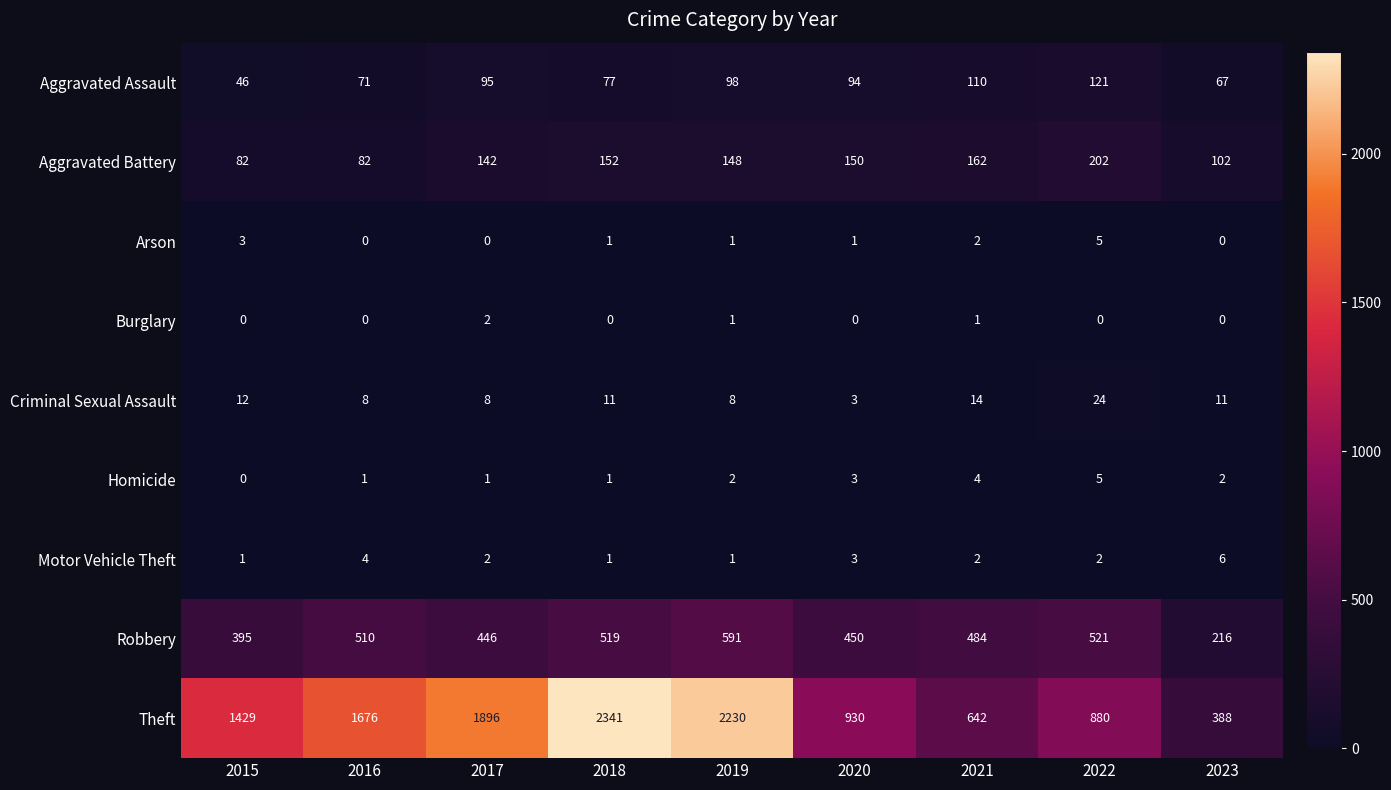

Which series has the largest total across all categories?

Theft